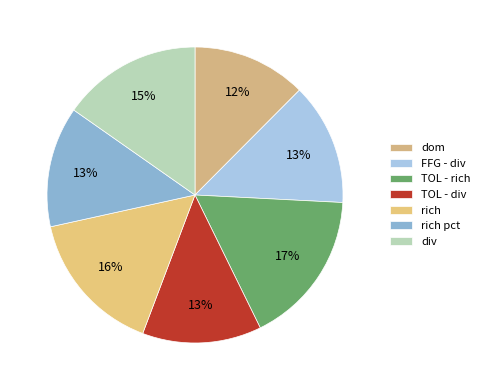

To the nearest percent, what portion does FFG - div represent?

13%